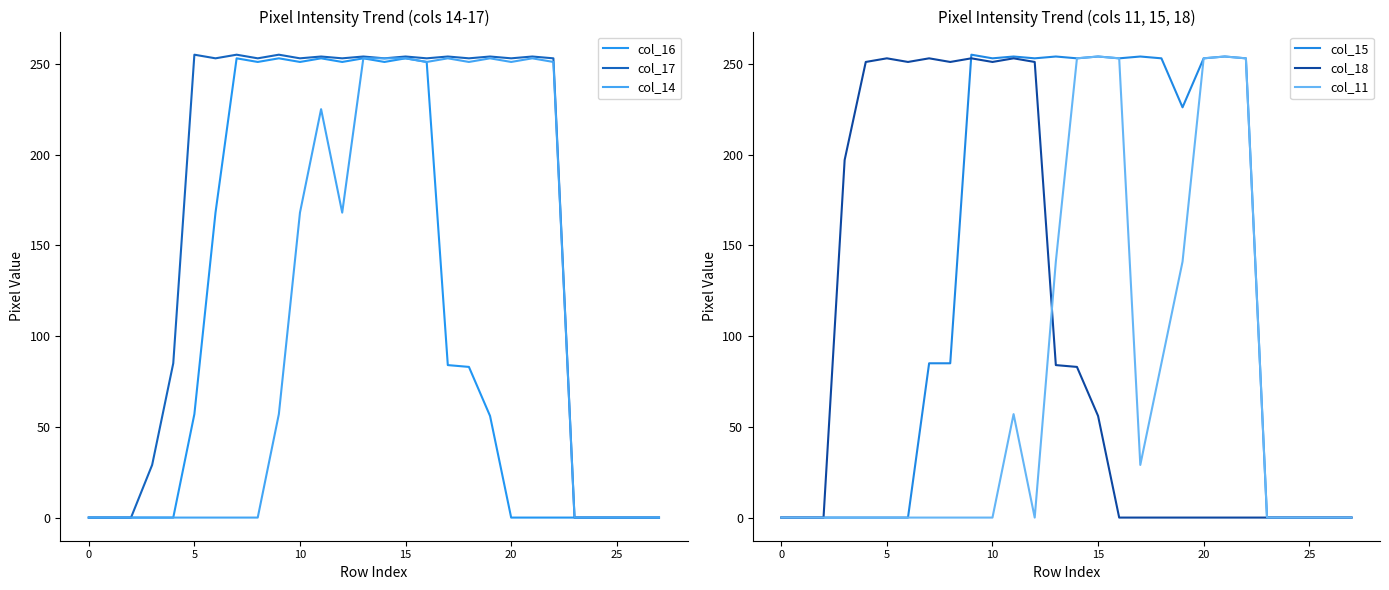

Which series has the largest range (max minus min)?

col_17